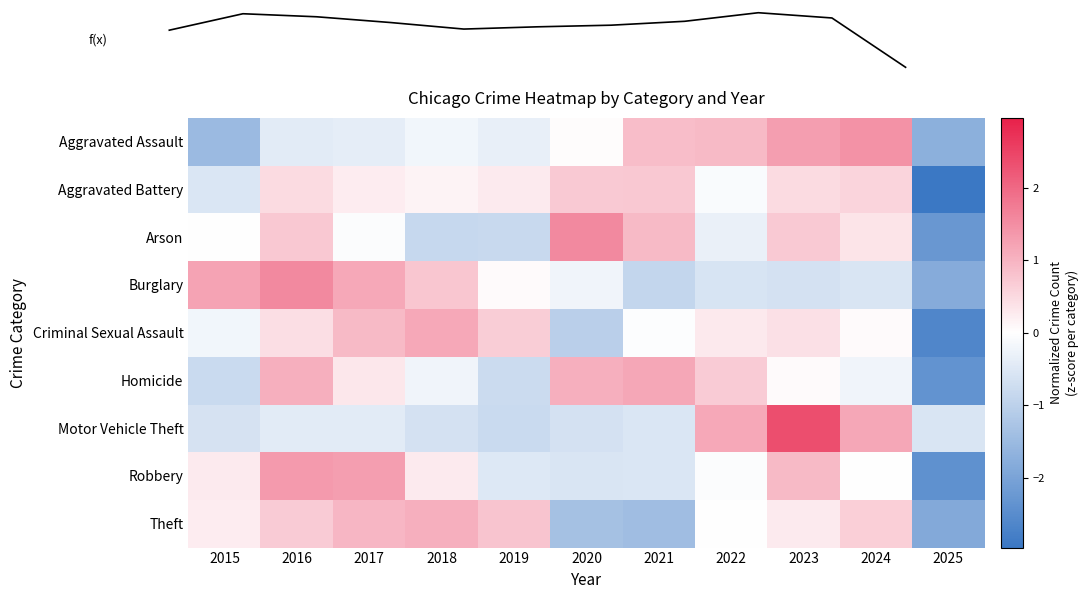

Rank the categories by Homicide value from lowest to highest.

2025, 2015, 2019, 2018, 2024, 2023, 2017, 2022, 2016, 2020, 2021